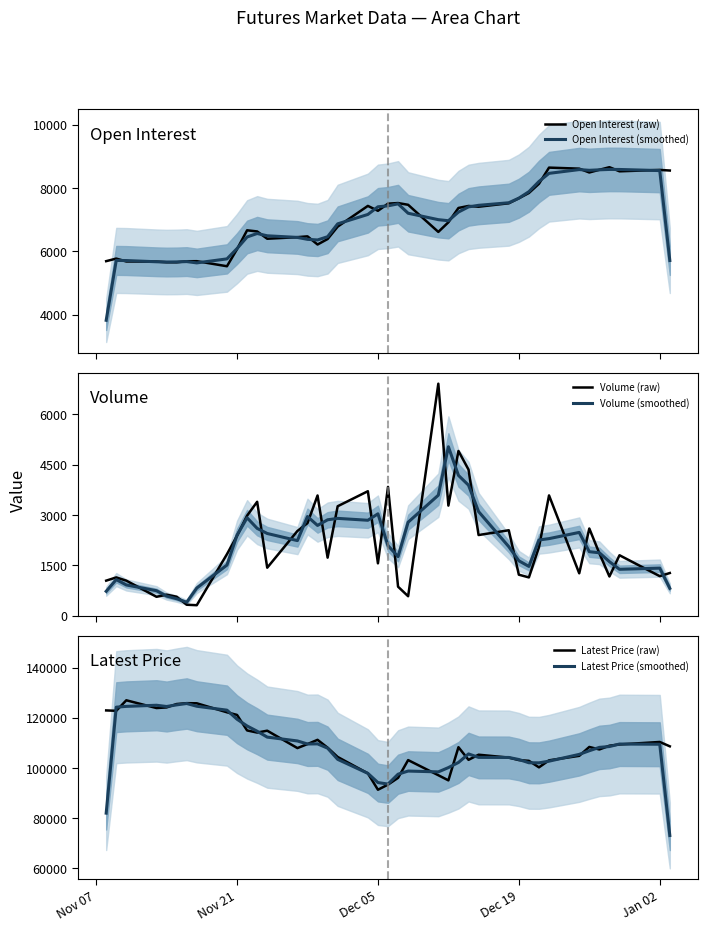

True or false: Latest Price (raw) and Open Interest (raw) cross at least once.

False